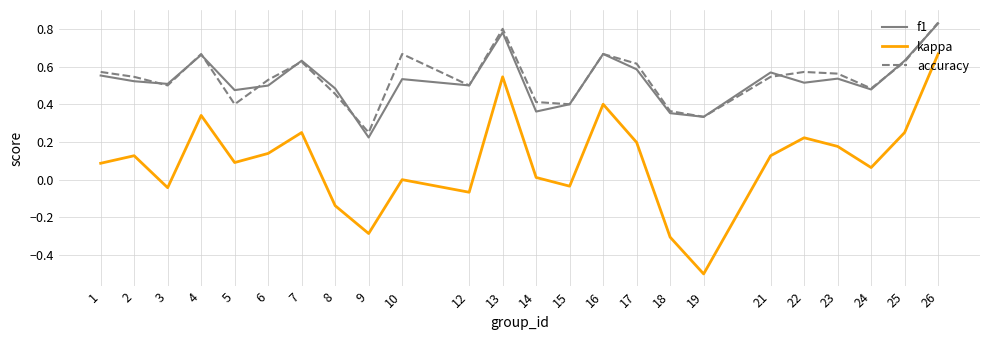

The accuracy series shows 0.1 at 18. True or false?

False